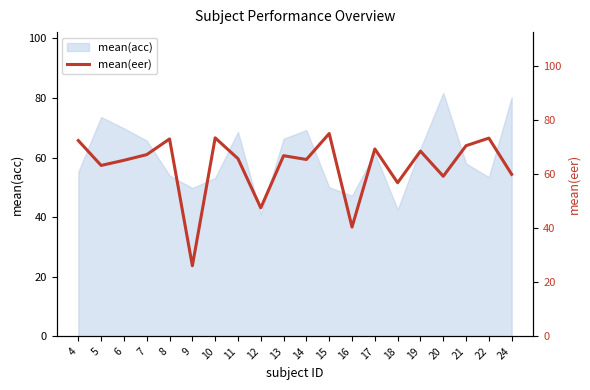

Reading left to right, transcribe all the data shown in this chart.

4=72.4	5=63.2	6=65.1	7=67.2	8=73.0	9=26.1	10=73.4	11=65.7	12=47.5	13=66.8	14=65.4	15=75.0	16=40.4	17=69.3	18=56.8	19=68.5	20=59.2	21=70.5	22=73.3	24=59.9